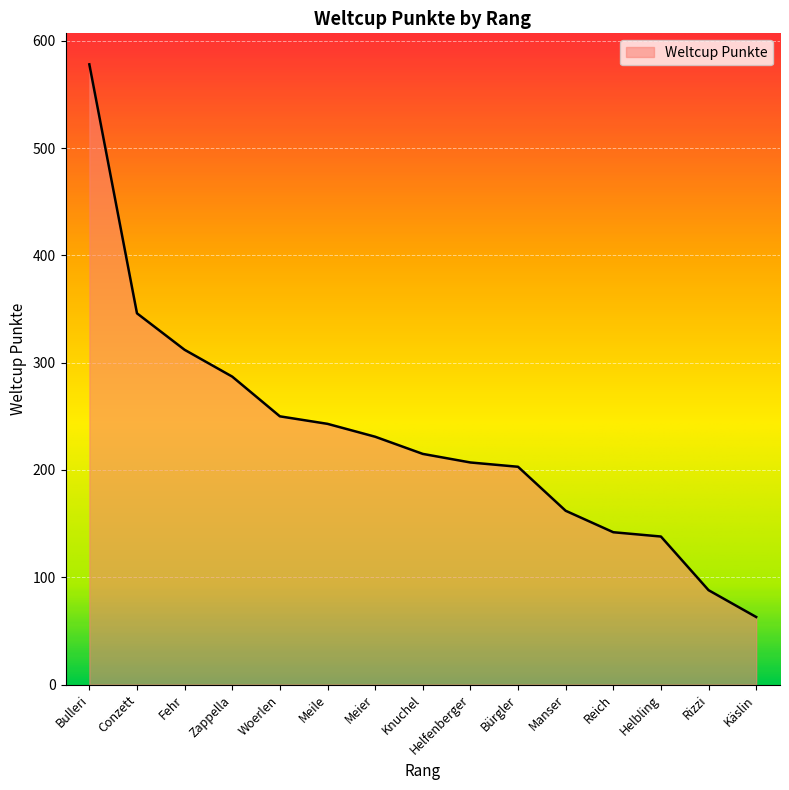

What position from the left is Conzett?

2